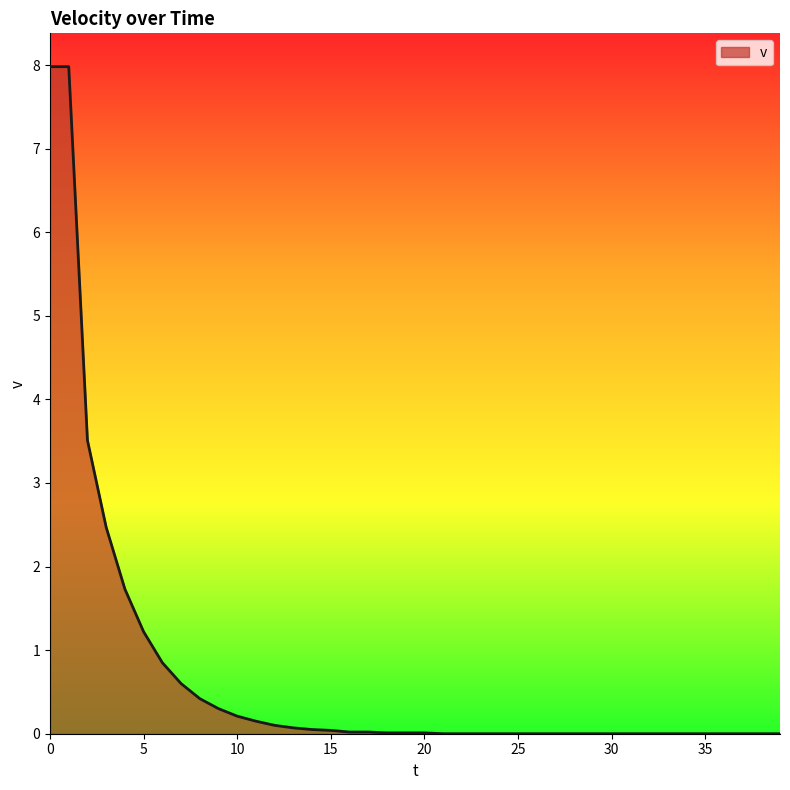

What is the maximum value shown in the chart?

8.0